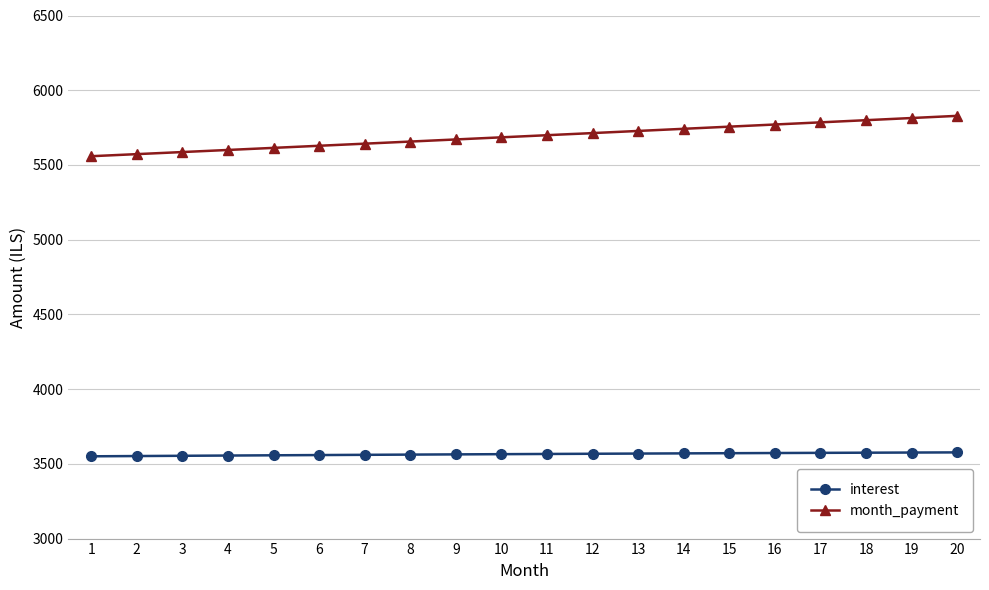

True or false: interest and month_payment cross at least once.

False